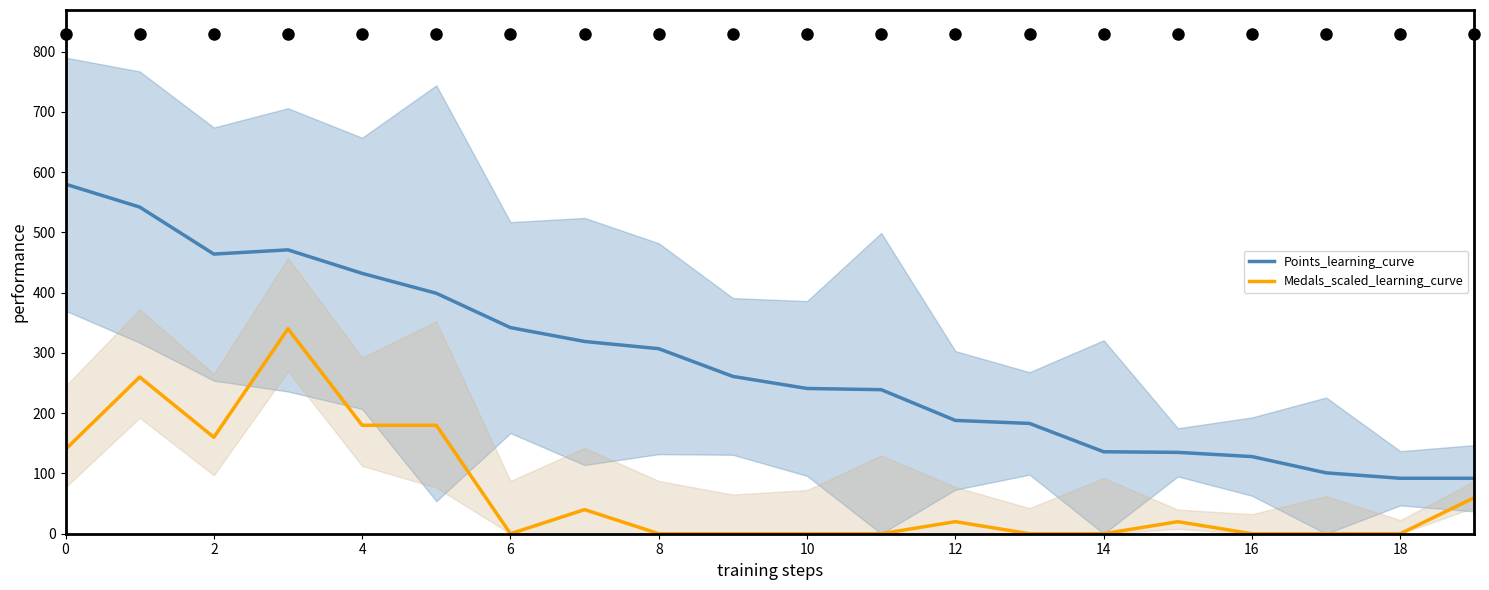

How many values in the Points_learning_curve series exceed 261?

9